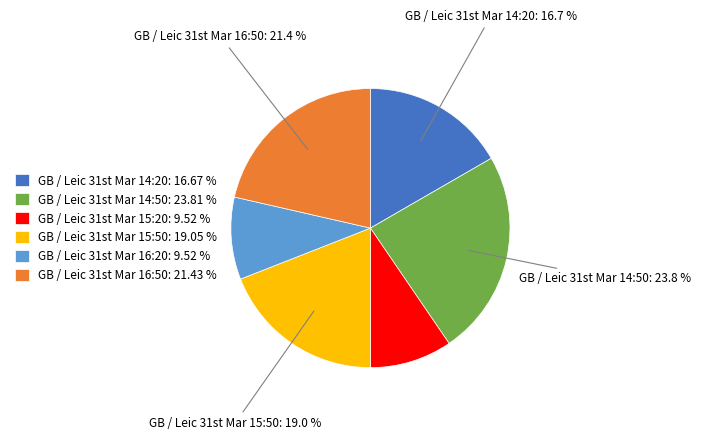

Is there a majority slice in this chart?

No